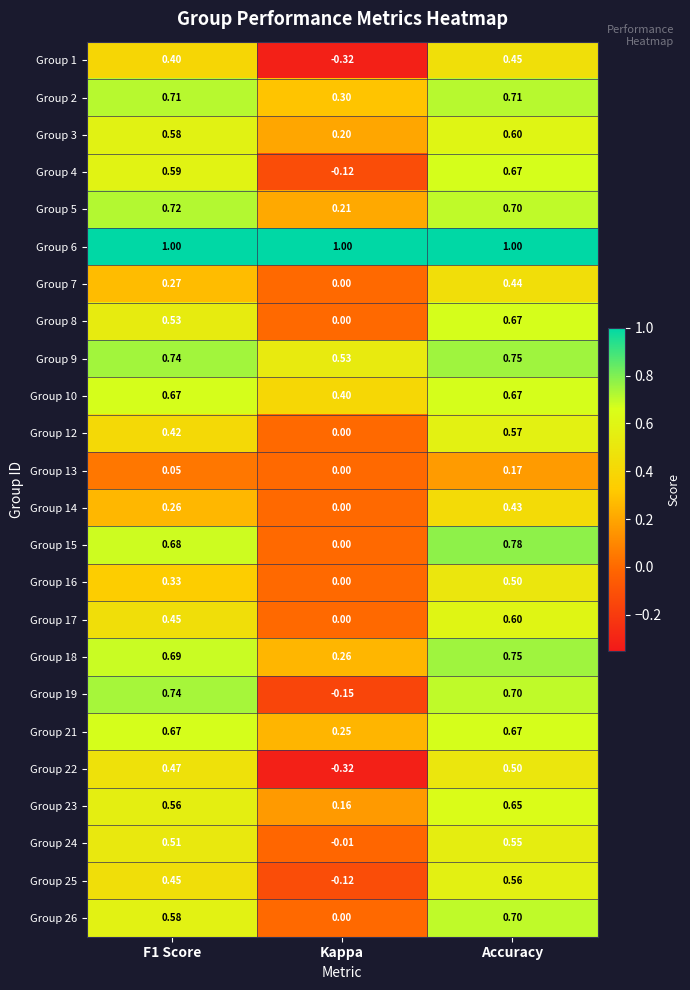

Which category has the lowest value in the Group 2 series?

Kappa